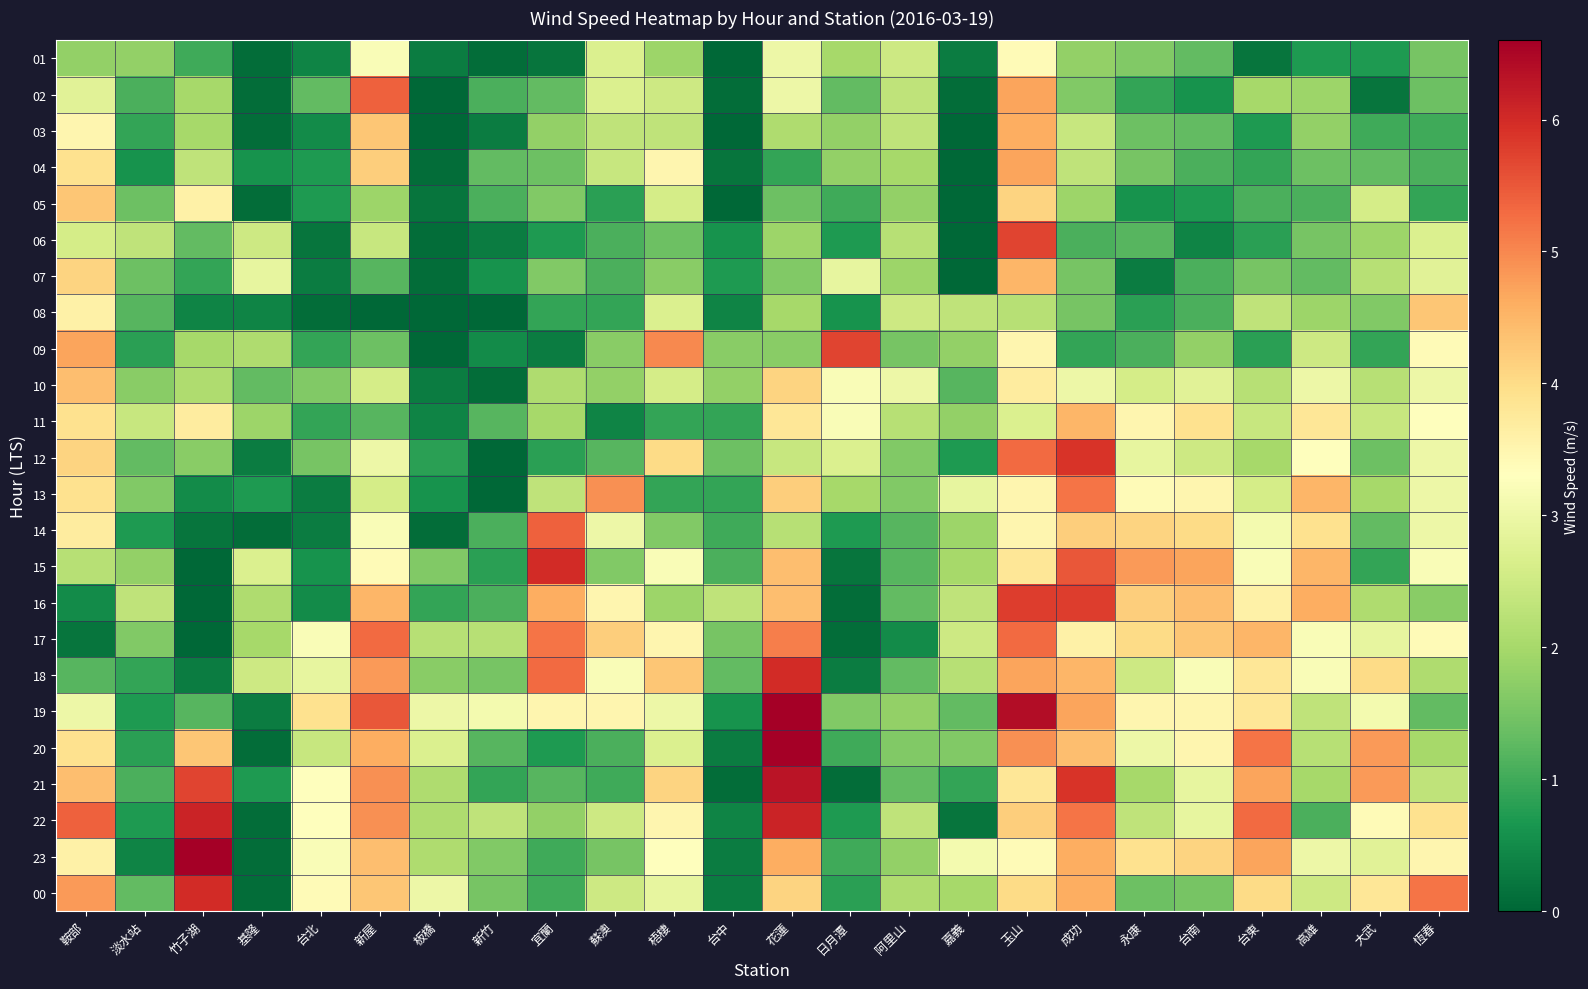

At 成功, list the series in order from largest to smallest.

12, 21, 16, 15, 13, 22, 19, 23, 00, 11, 18, 20, 14, 17, 10, 03, 04, 05, 01, 02, 07, 08, 06, 09